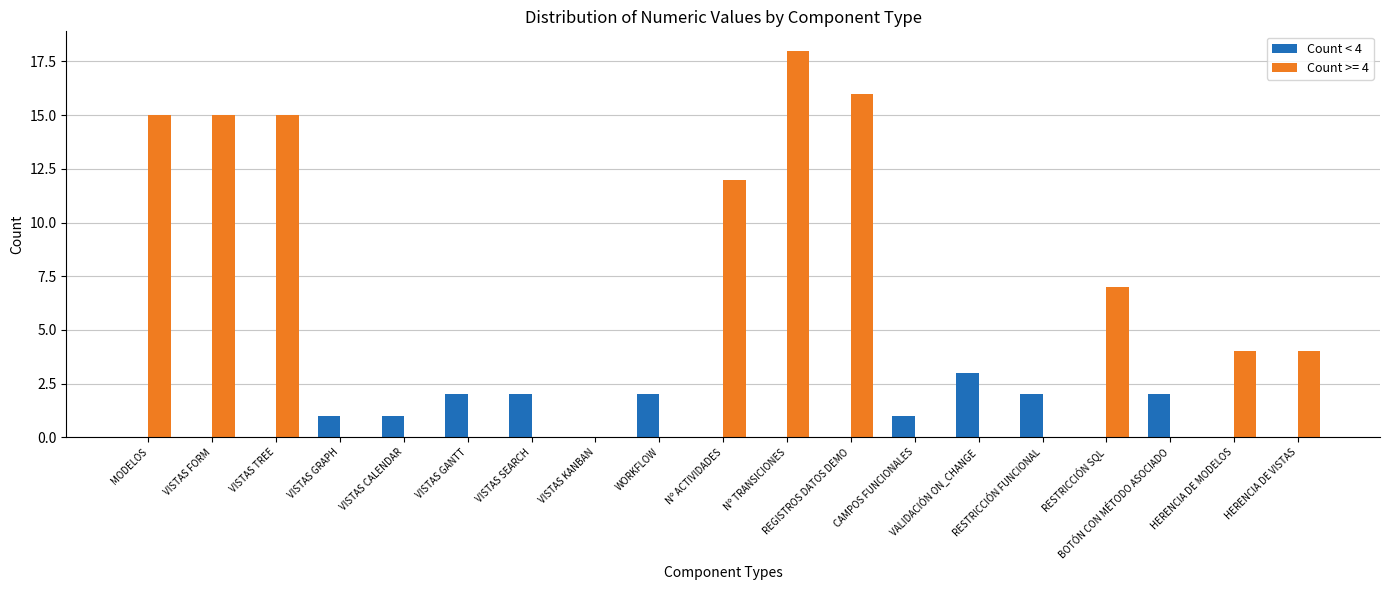

What is the maximum value shown in the chart?

18